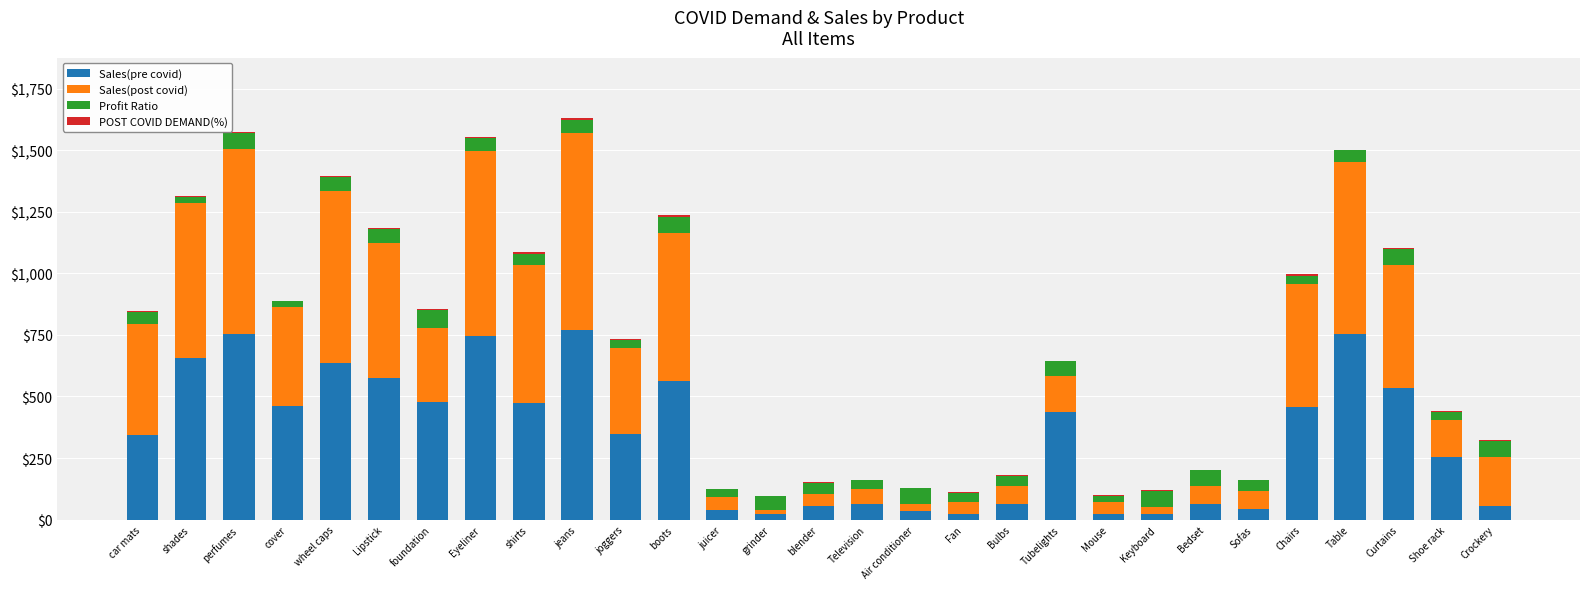

The Sales(pre covid) series shows 657 at shades. True or false?

True